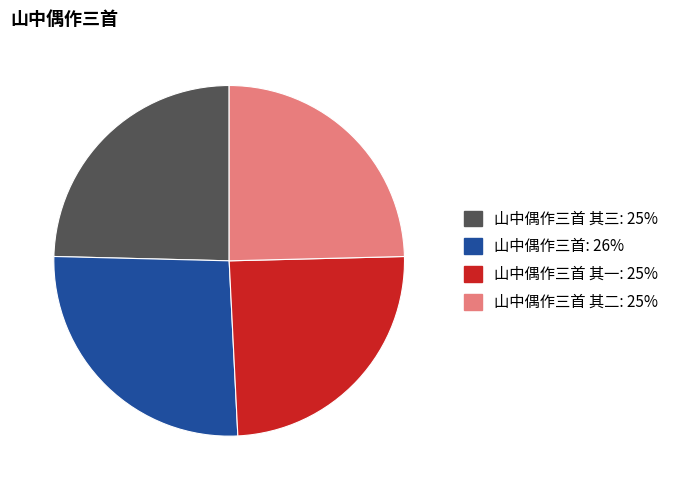

Is there a majority slice in this chart?

No